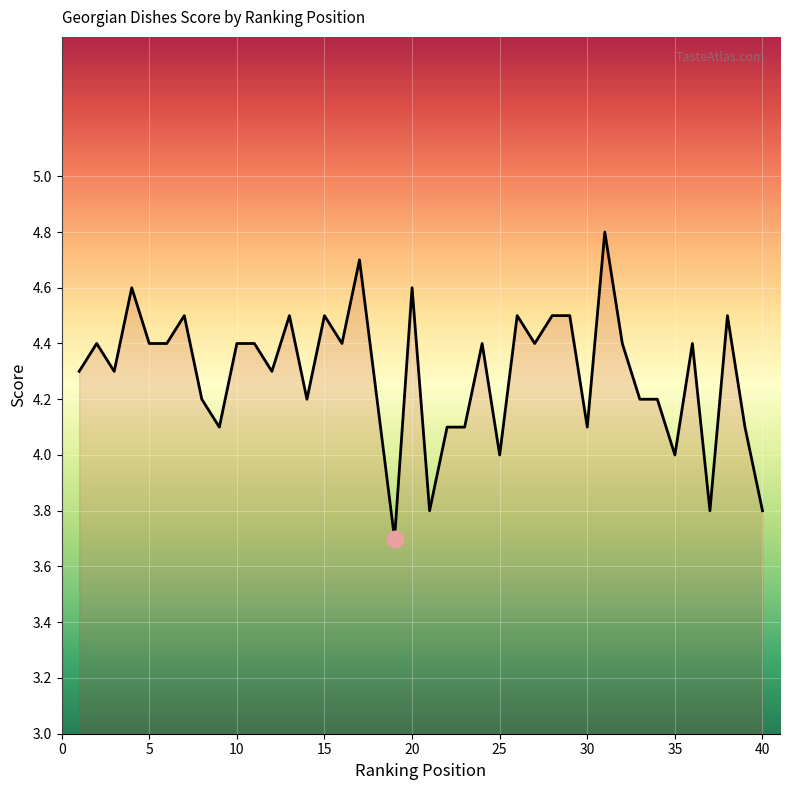

What is the difference between the maximum and minimum values?

1.1